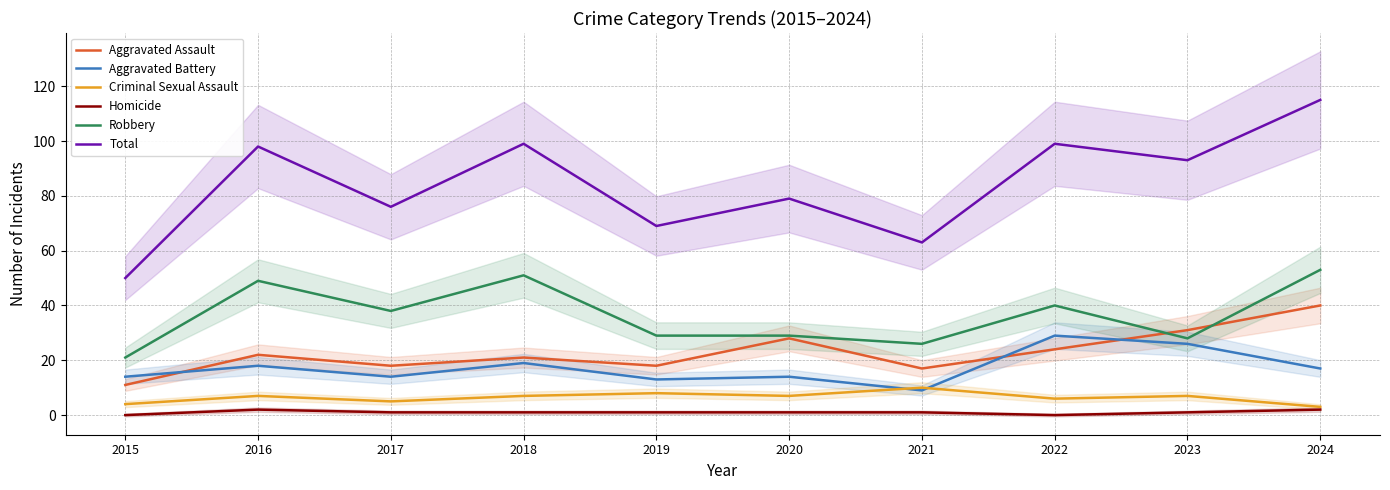

How many data points in Total are less than 93?

5